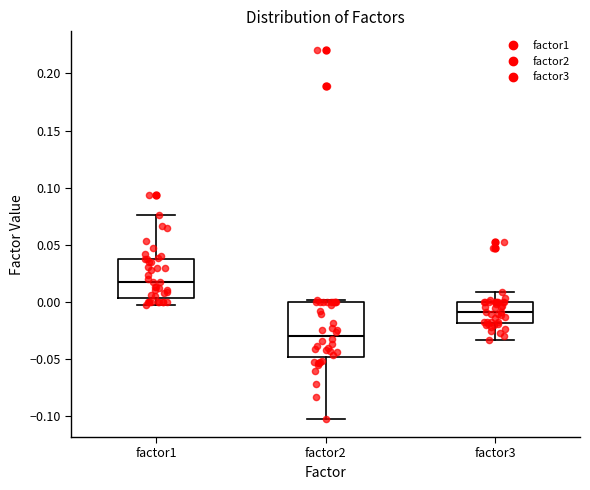

Which box's median line is the lowest?

factor2